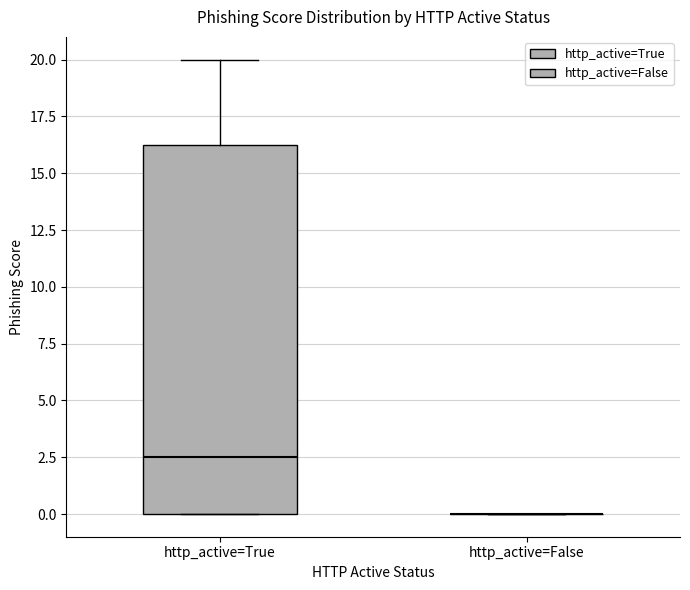

Reading left to right, transcribe this box plot: for each box, give where its median line is, the range the box spans, and where its two whiskers end, as read against the y-axis. The values are not printed on the chart, so give them approximately, as read against the axis.

http_active=True: median 2.5, box 0.0 to 16.5, whiskers 0.0 to 20.0
http_active=False: box collapsed to a line at 0.0, whiskers 0.0 to 0.0